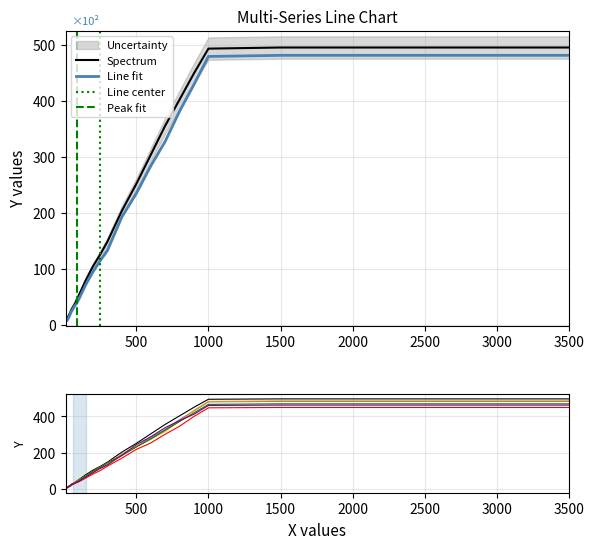

What is the maximum value for Spectrum?

496